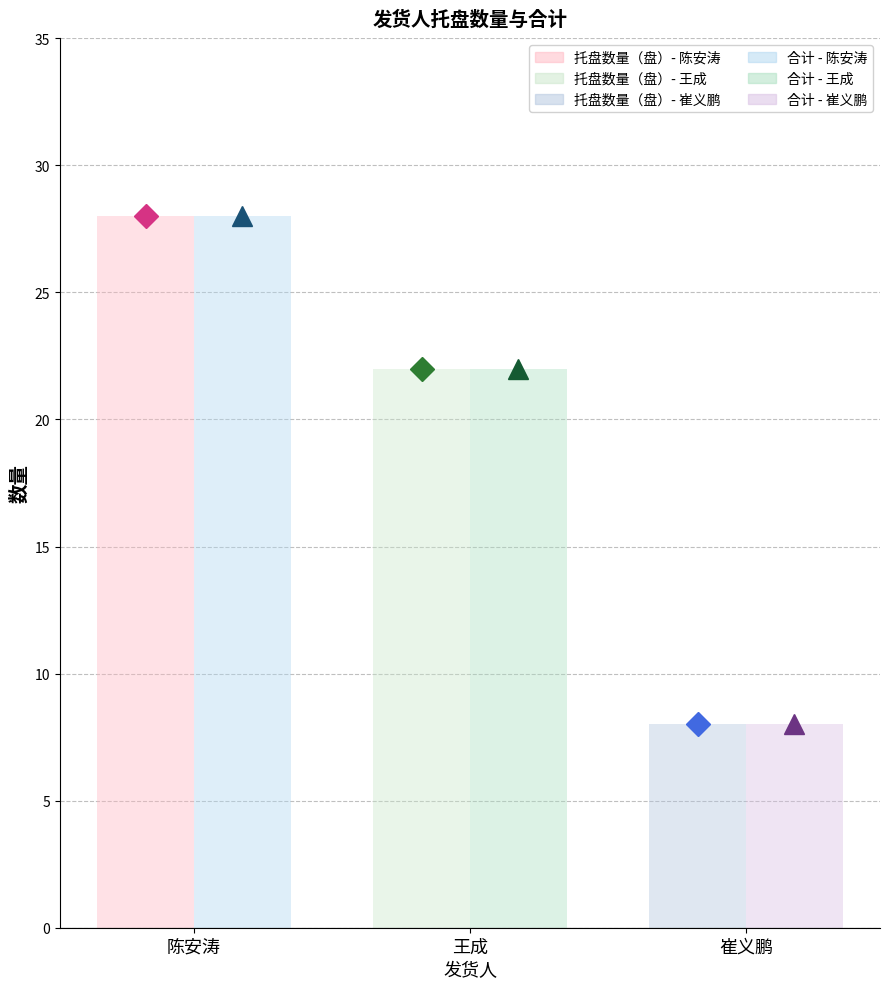

What is the smallest value displayed?

8